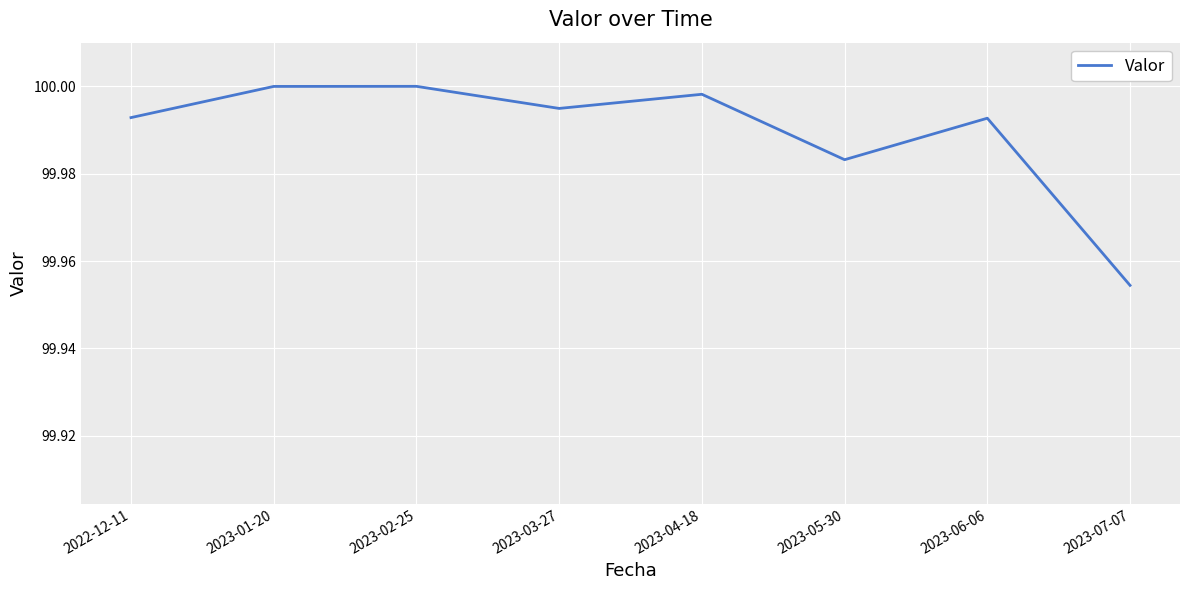

What position from the left is 2022-12-11?

1